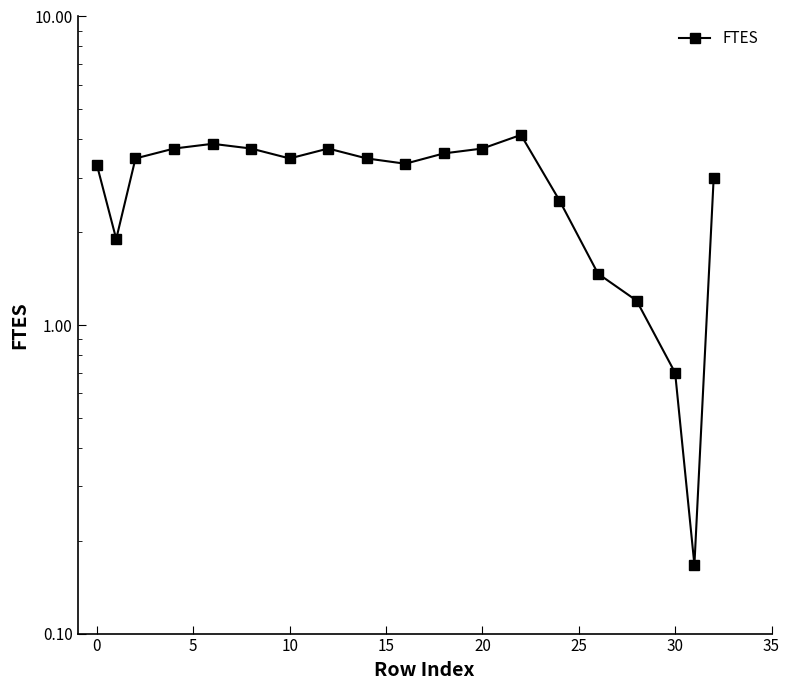

How many interior local peaks (higher than both neighbors) does the data have?

3